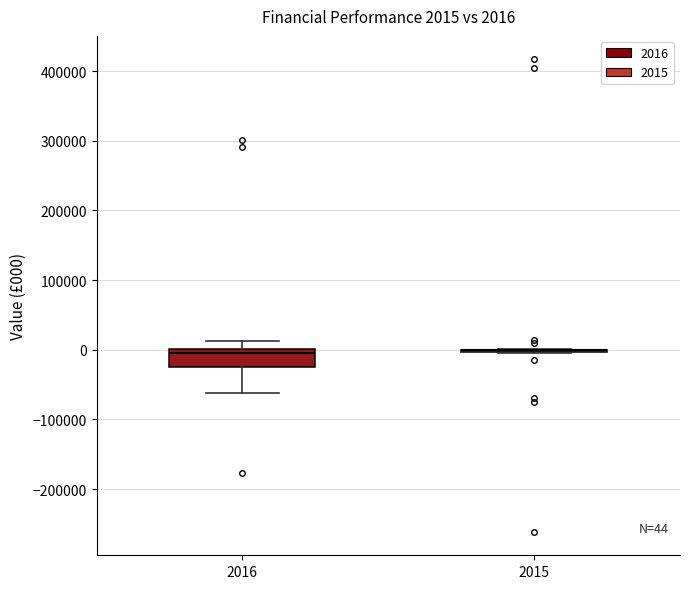

Comparing the boxes themselves (not the whiskers), which one is the tallest?

2016